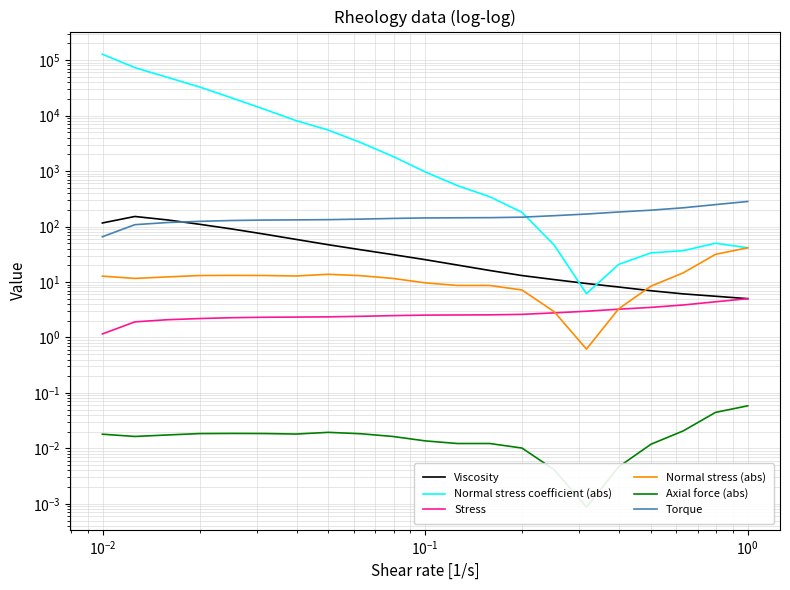

Is this an area chart (filled region under the line)?

No